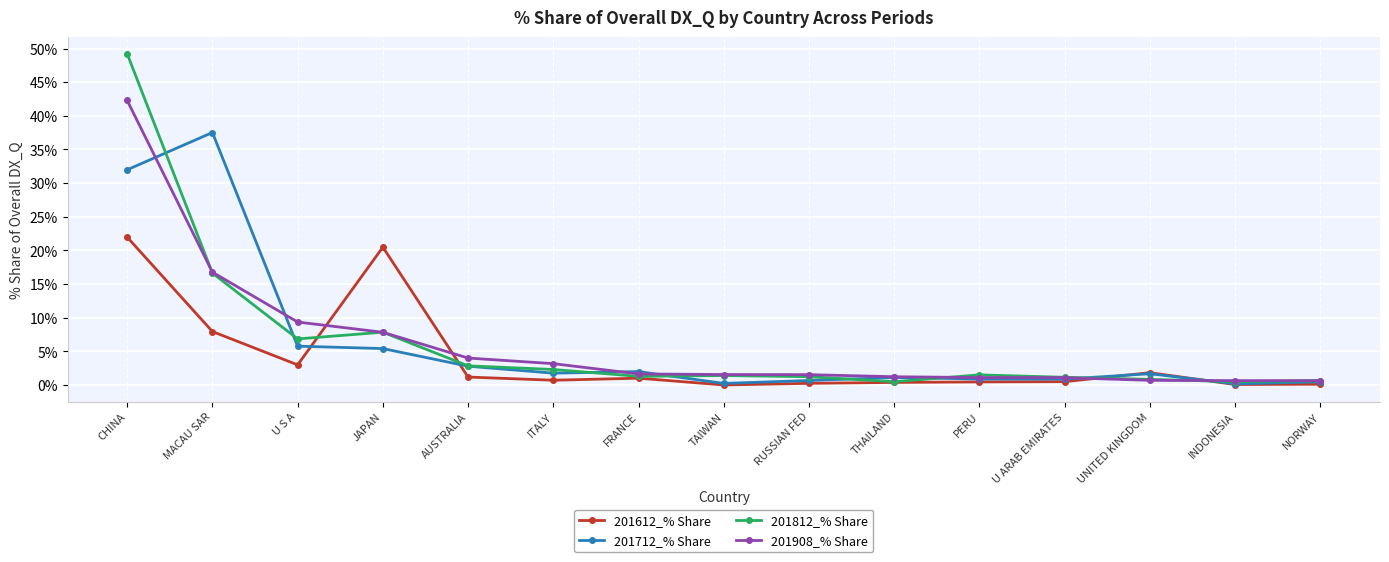

How many categories are shown in the chart?

15